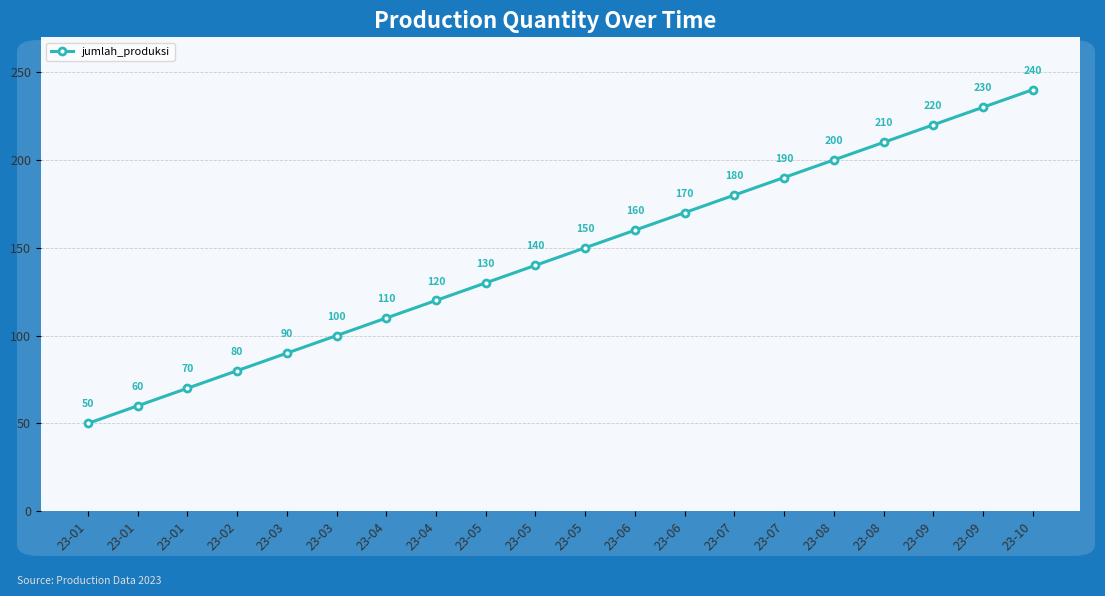

Is this an area chart (filled region under the line)?

No